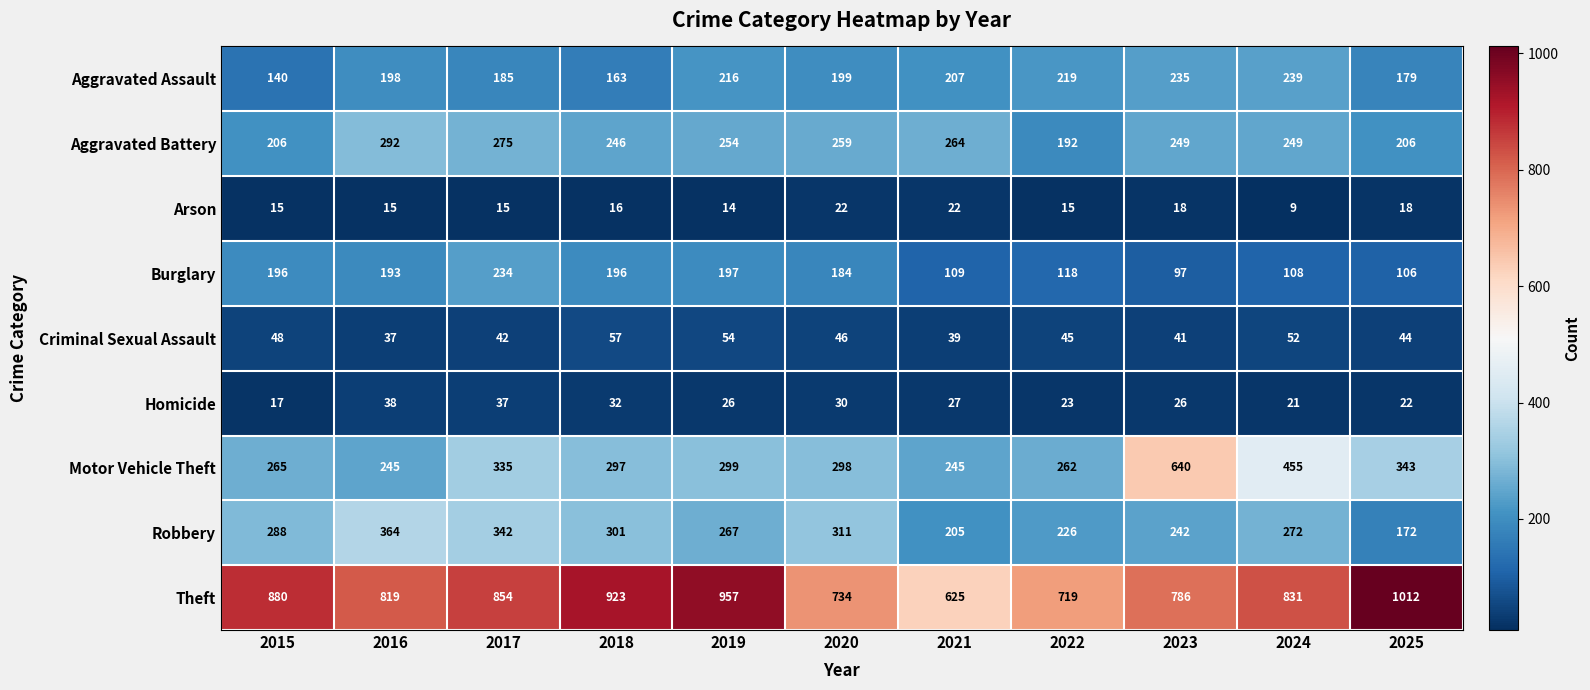

What is the highest value of the Robbery series?

364